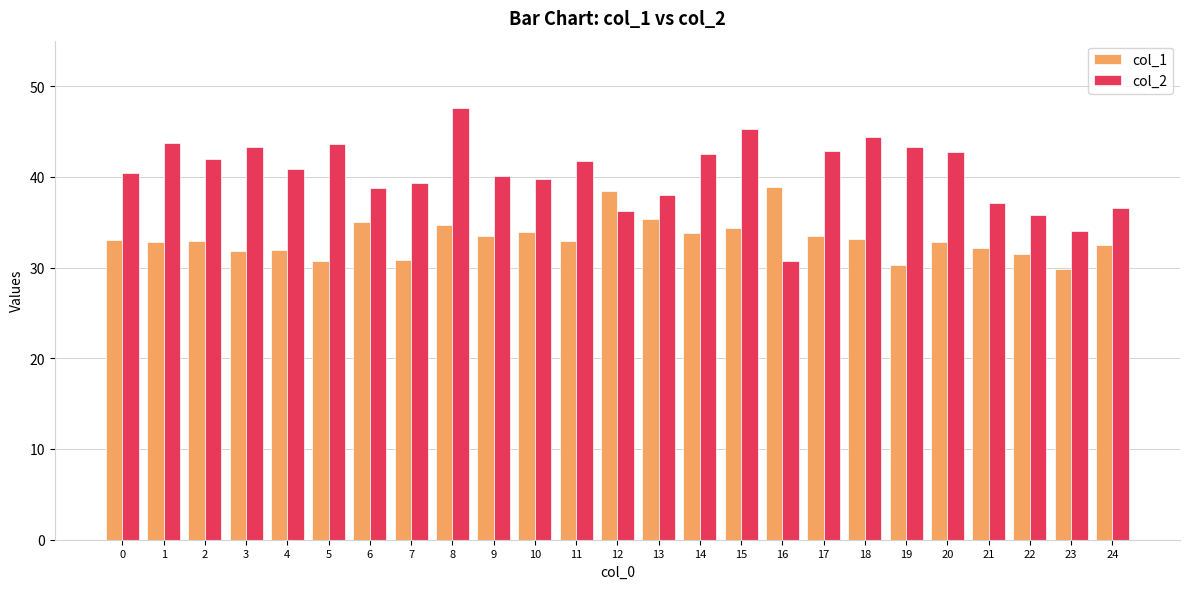

Are the bars horizontal?

No